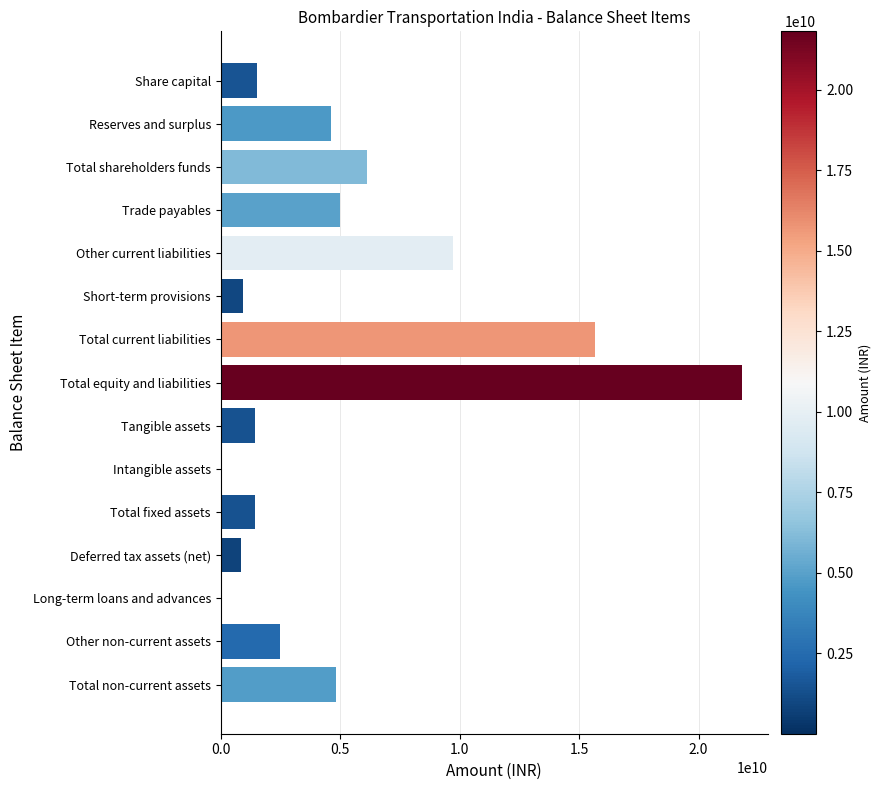

Where is the data nearest to the value 10907980000?

Other current liabilities